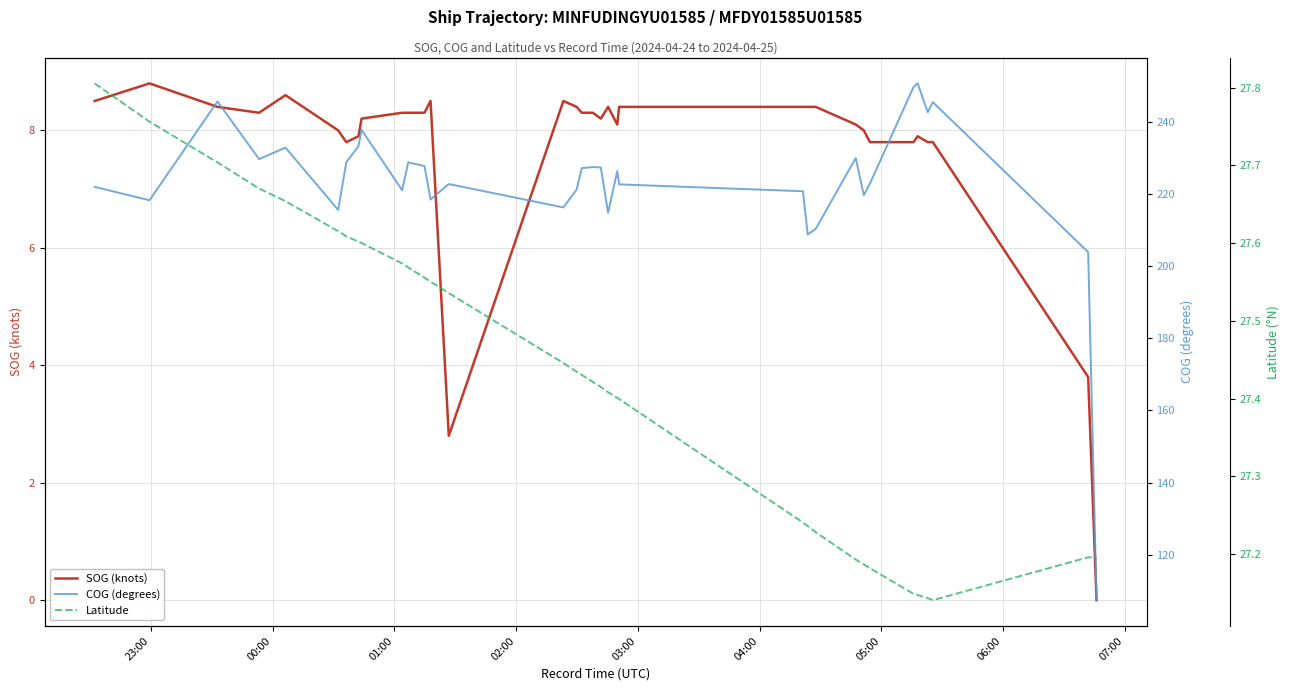

Reading right to left, list all the values displayed in this chart.

SOG (knots): 0.0	3.8	7.8	7.8	7.9	7.8	7.8	8.0	8.1	8.4	8.4	8.4	8.4	8.1	8.4	8.2	8.3	8.3	8.4	8.5	2.8	8.5	8.3	8.3	8.3	8.2	7.9	7.8	8.0	8.6	8.3	8.4	8.8	8.5
COG (degrees): 107.4	203.9	245.5	242.7	250.7	249.7	222.9	219.7	230.0	210.4	208.8	220.8	222.7	226.4	214.8	227.4	227.5	227.2	221.3	216.3	222.8	218.5	227.8	228.8	221.1	237.8	233.3	228.8	215.6	232.9	229.7	245.7	218.3	222.0
Latitude: 27.2	27.2	27.1	27.1	27.1	27.1	27.2	27.2	27.2	27.2	27.2	27.2	27.4	27.4	27.4	27.4	27.4	27.4	27.4	27.4	27.5	27.6	27.6	27.6	27.6	27.6	27.6	27.6	27.6	27.7	27.7	27.7	27.8	27.8